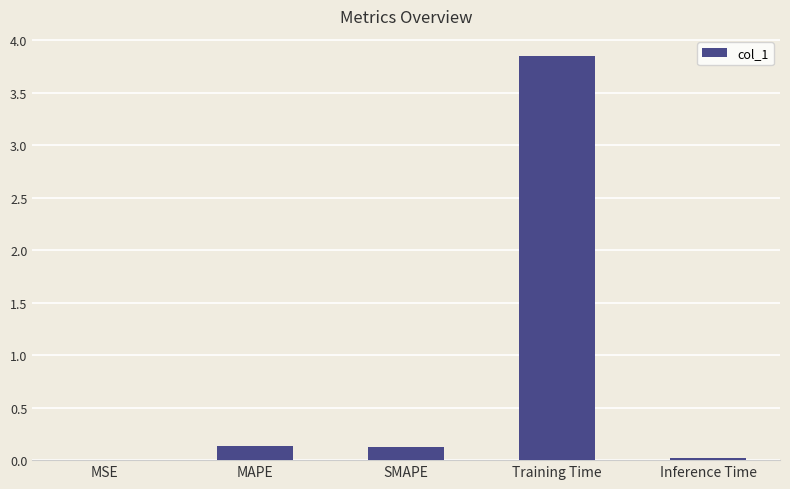

Which category has the highest value across all series?

Training Time